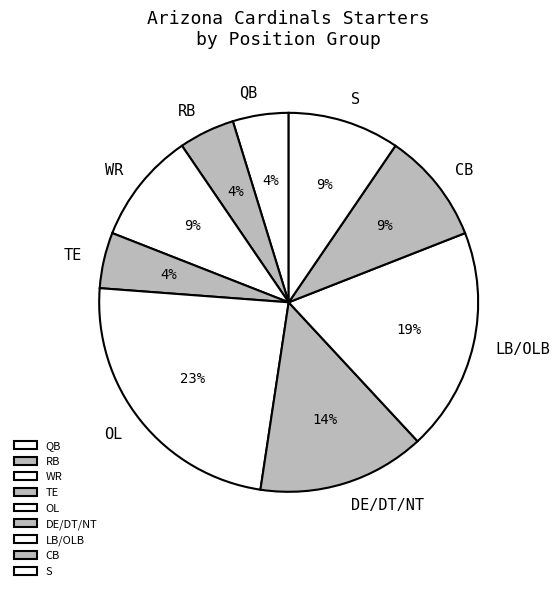

Is there a majority slice in this chart?

No